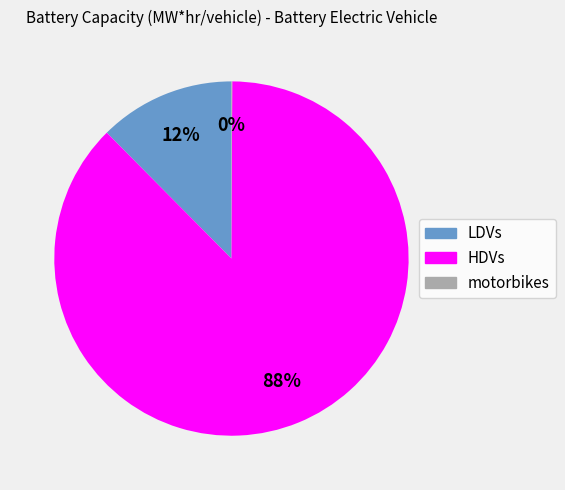

Is the sum of LDVs and HDVs greater than half?

Yes